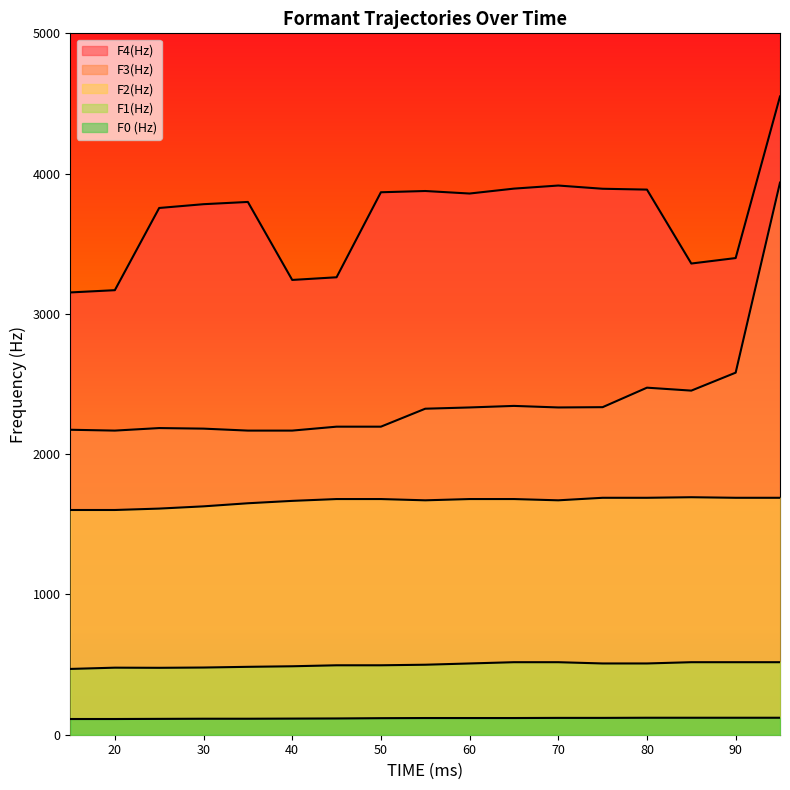

What is the approximate value of F0 (Hz) at 30?

114